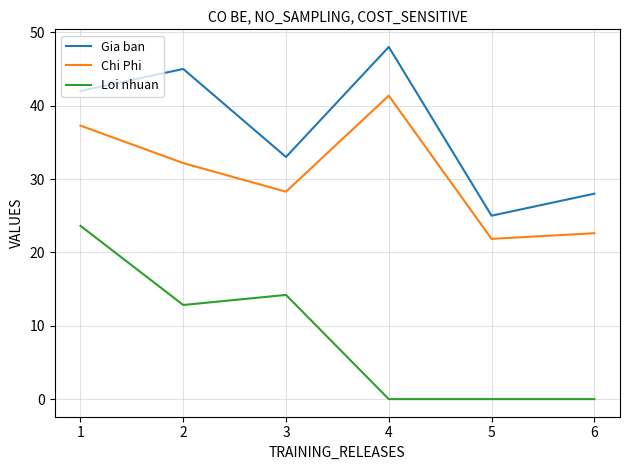

What is the maximum value shown in the chart?

48.0